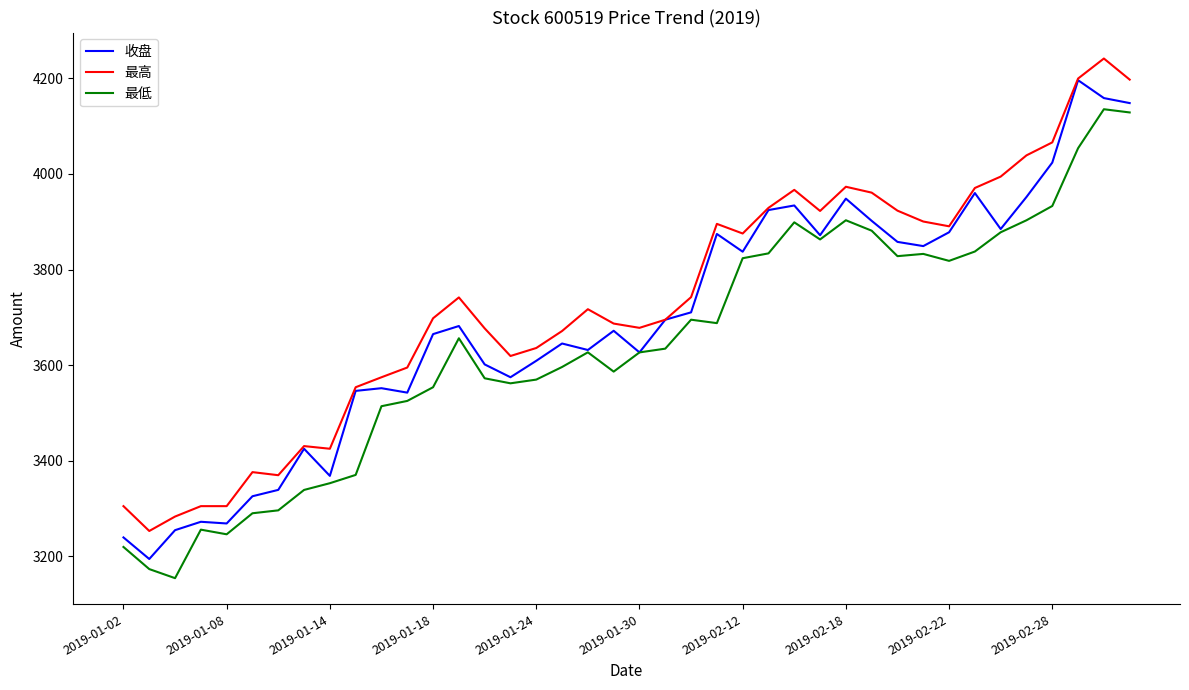

What is the maximum value shown in the chart?

4241.3